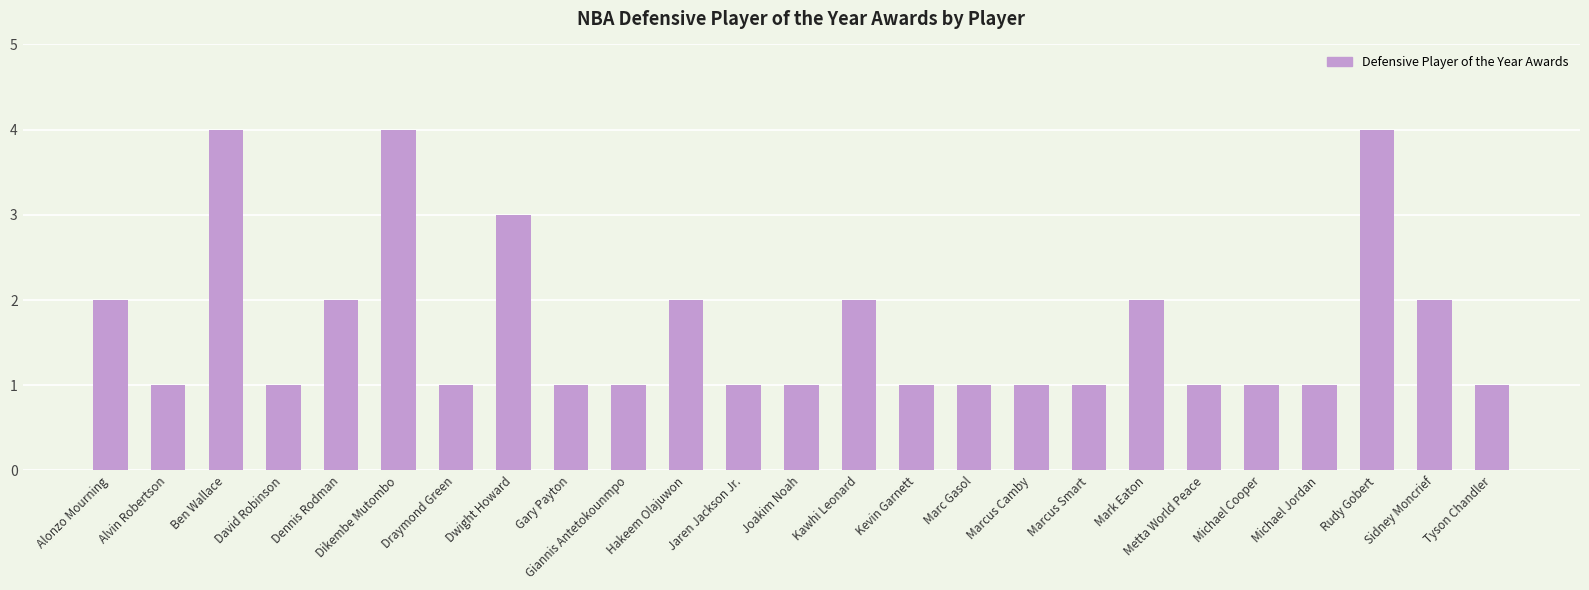

True or false: the data shows 2 at Kevin Garnett.

False